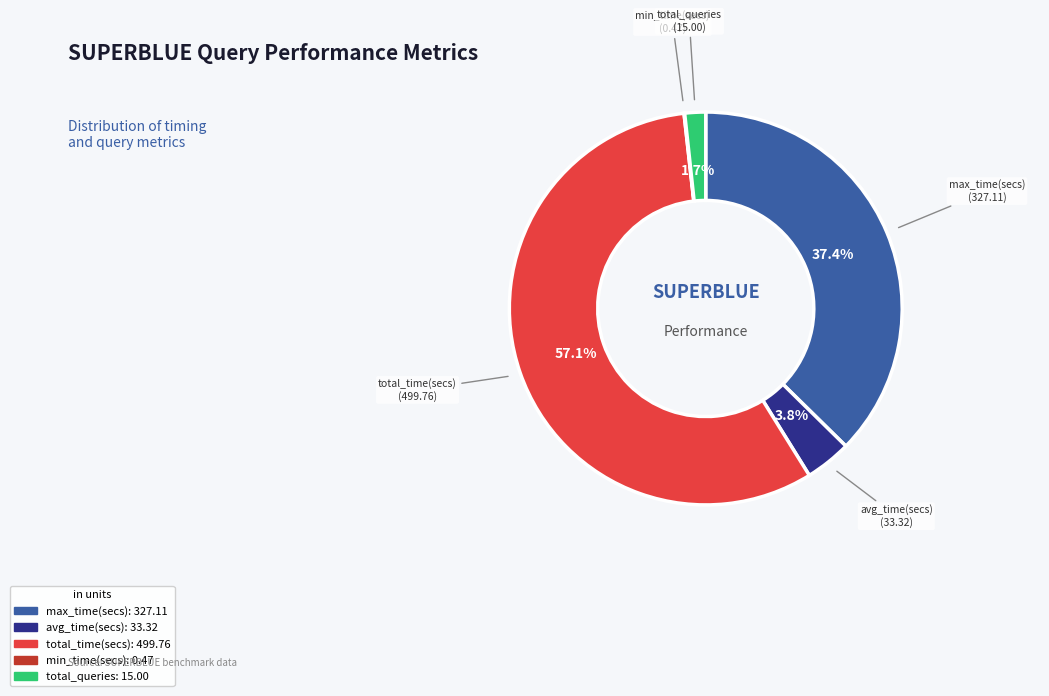

Which slice represents more than half of the pie?

total_time(secs)